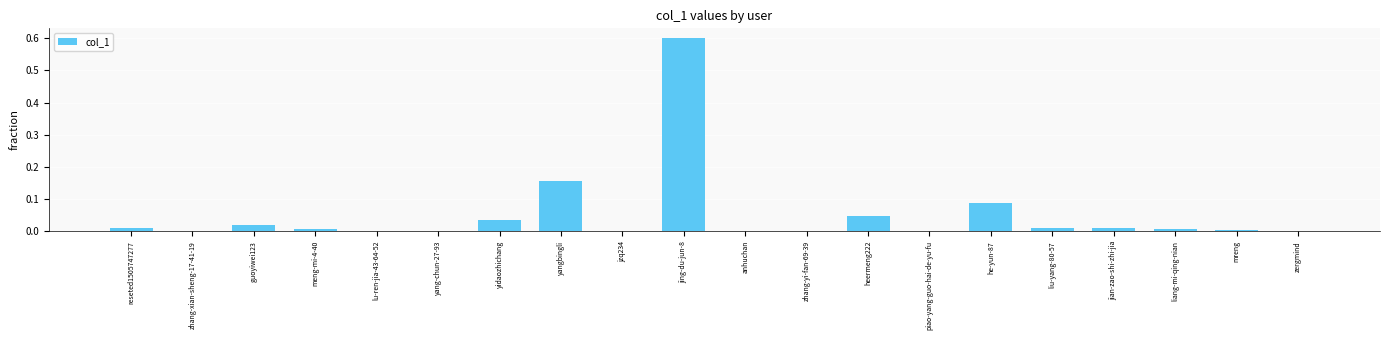

What is the change in value from jing-du-jun-8 to liang-mi-qing-nian?

-0.6